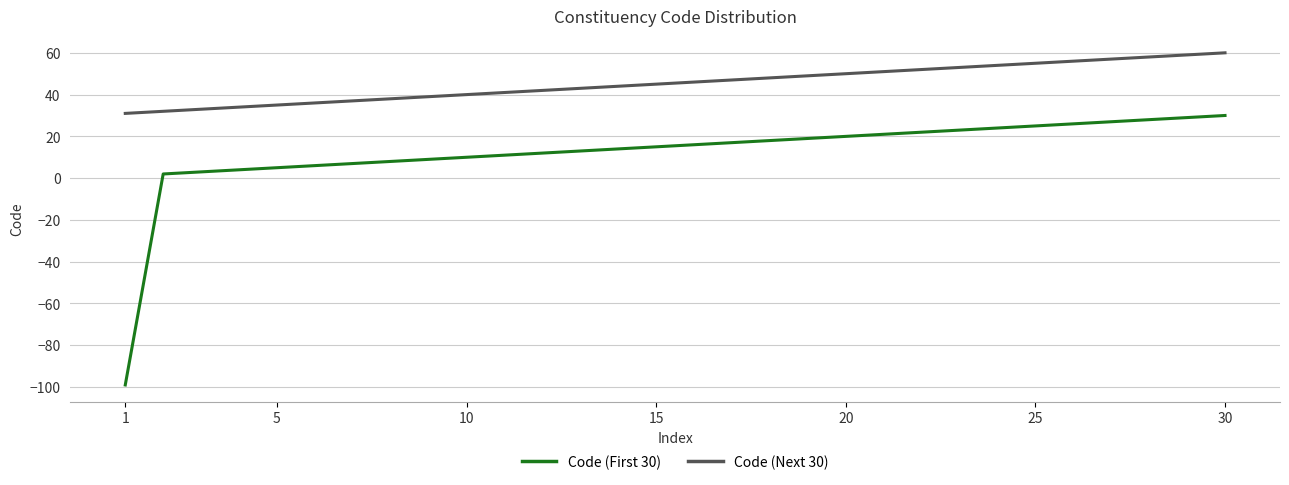

What is the greatest value displayed?

60